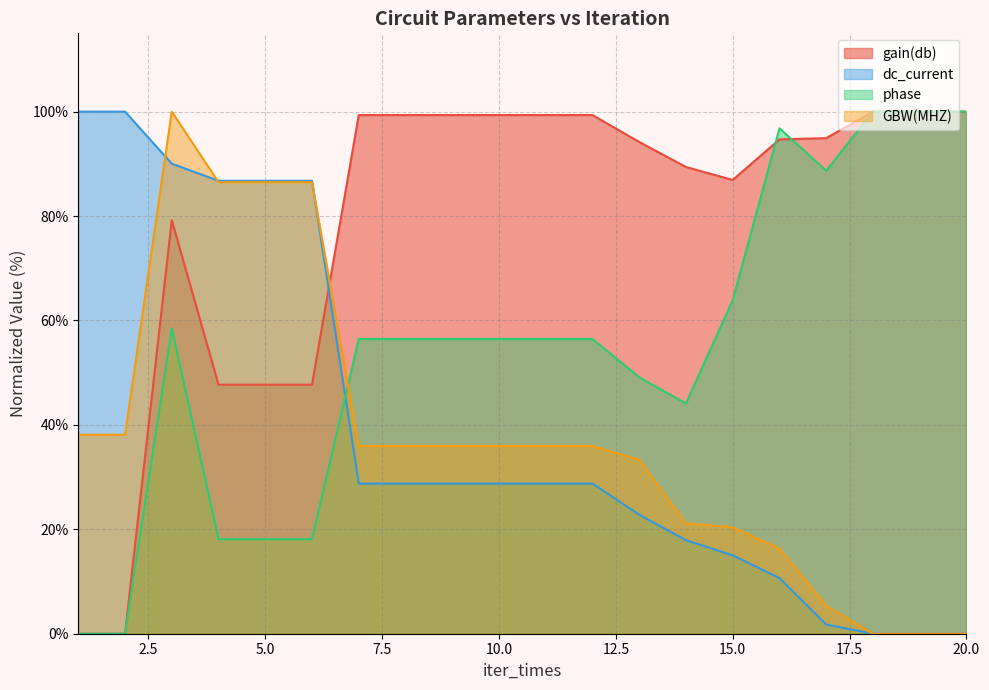

Which series ends up on top after the final intersection of phase and GBW(MHZ)?

phase